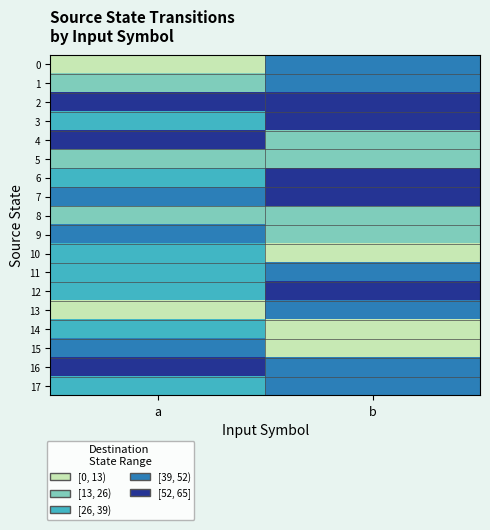

At which category is the sum across all series the highest?

b